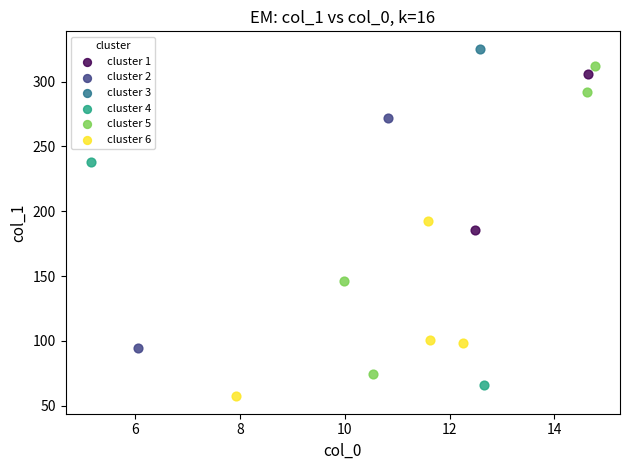

What are all the series names shown in the legend?

cluster 1, cluster 2, cluster 3, cluster 4, cluster 5, cluster 6